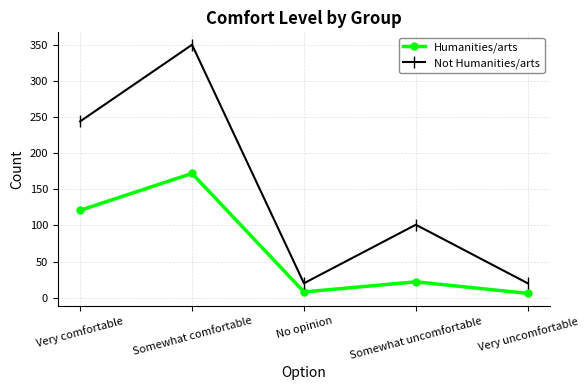

Reading left to right, extract all data points from this chart.

Humanities/arts: Very comfortable=121	Somewhat comfortable=172	No opinion=8	Somewhat uncomfortable=22	Very uncomfortable=6
Not Humanities/arts: Very comfortable=244	Somewhat comfortable=350	No opinion=20	Somewhat uncomfortable=101	Very uncomfortable=20